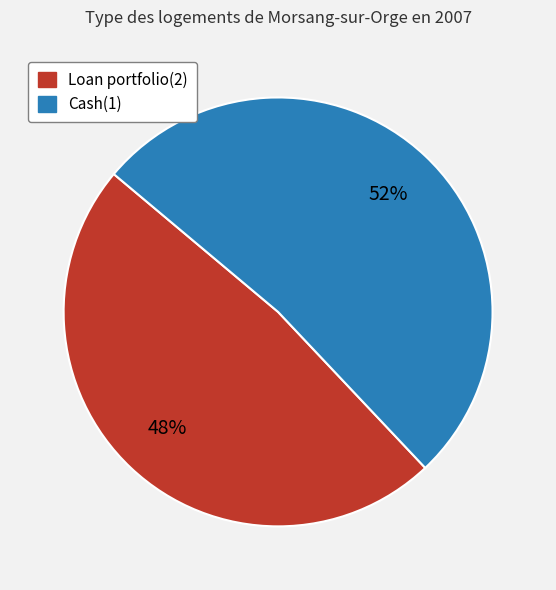

Which slice represents more than half of the pie?

Cash(1)